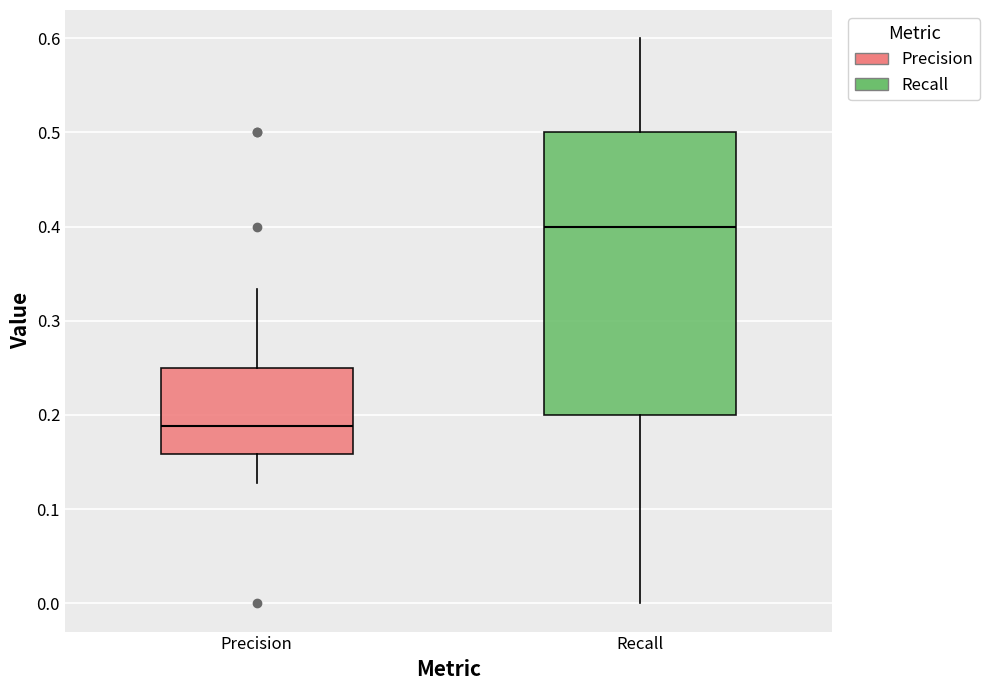

Comparing the boxes themselves (not the whiskers), which one is the tallest?

Recall